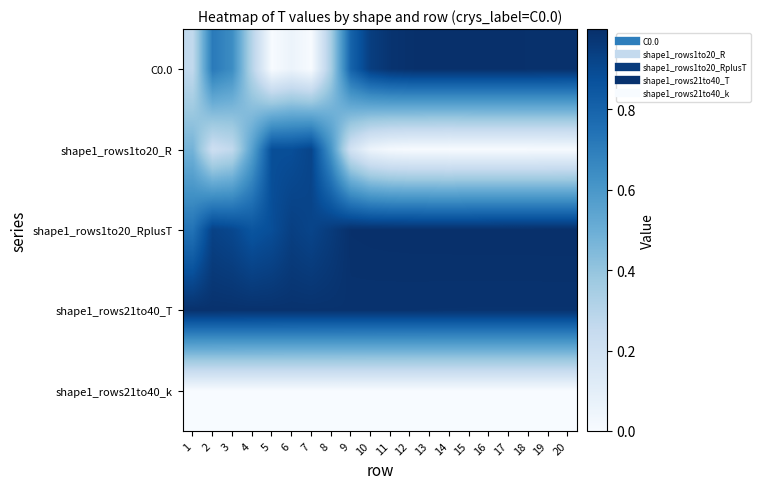

List the series in order of their peak value, highest first.

shape1_rows1to20_RplusT, C0.0, shape1_rows21to40_T, shape1_rows1to20_R, shape1_rows21to40_k